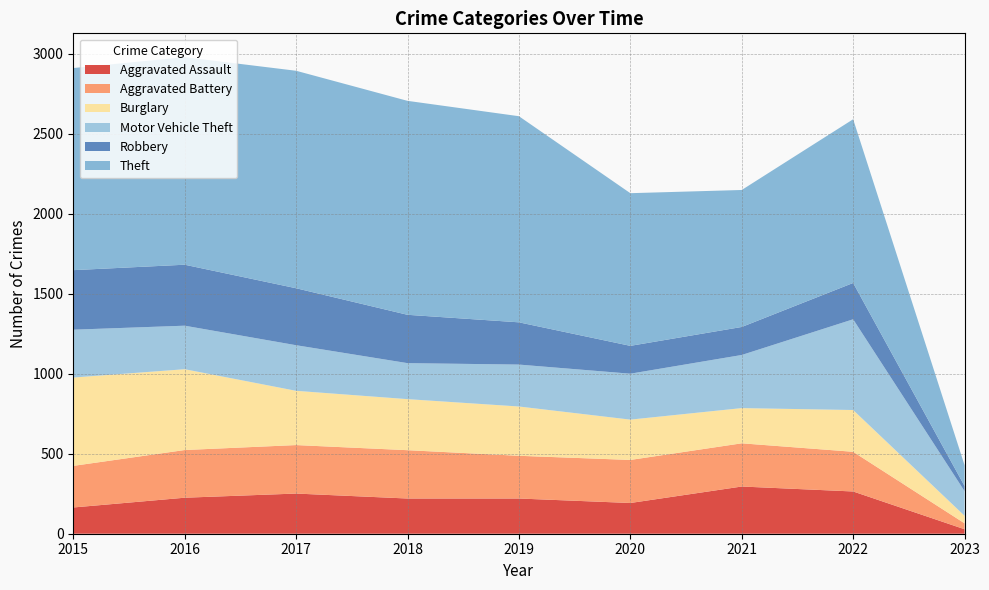

Reading left to right, transcribe all the data shown in this chart.

Aggravated Assault: 164	225	251	220	220	192	295	264	28
Aggravated Battery: 260	298	303	302	267	269	270	248	37
Burglary: 552	505	339	319	308	252	220	261	47
Motor Vehicle Theft: 299	272	285	225	262	287	332	567	154
Robbery: 372	381	356	302	264	174	175	227	32
Theft: 1263	1297	1359	1337	1288	954	856	1023	130